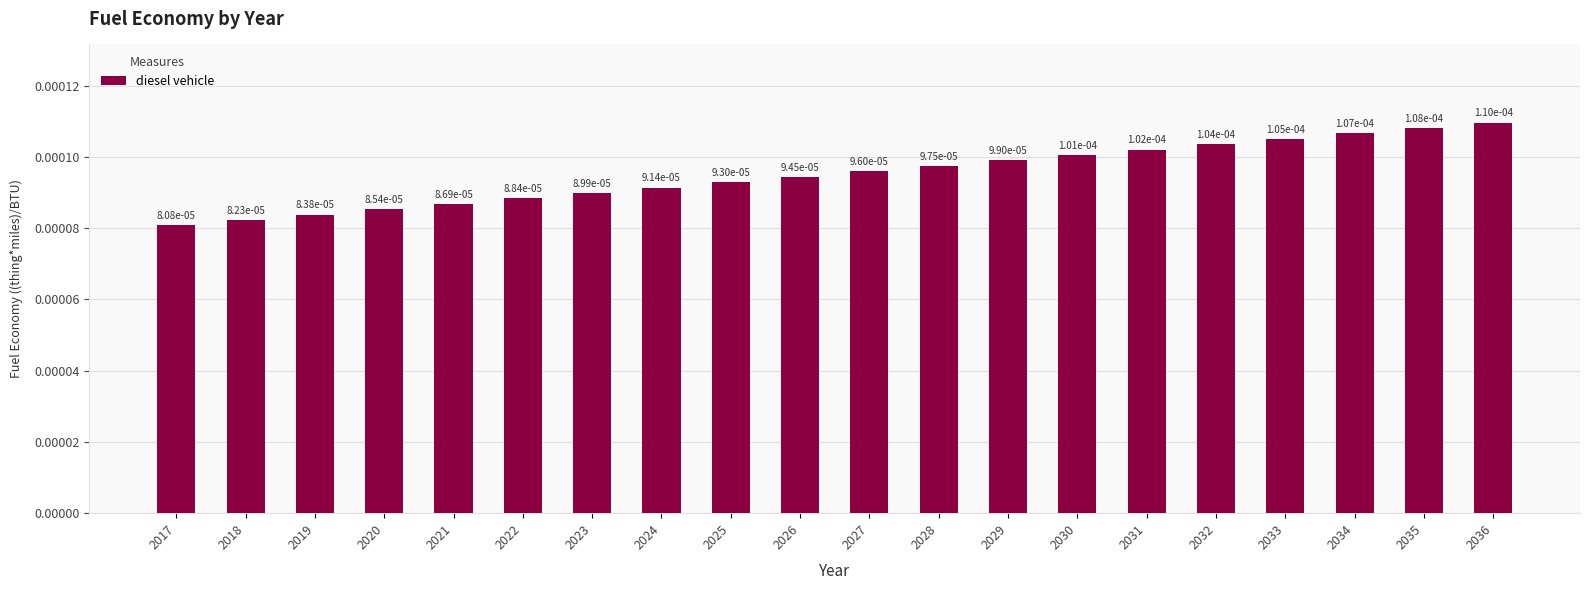

Which category has the lowest value across all series?

2017